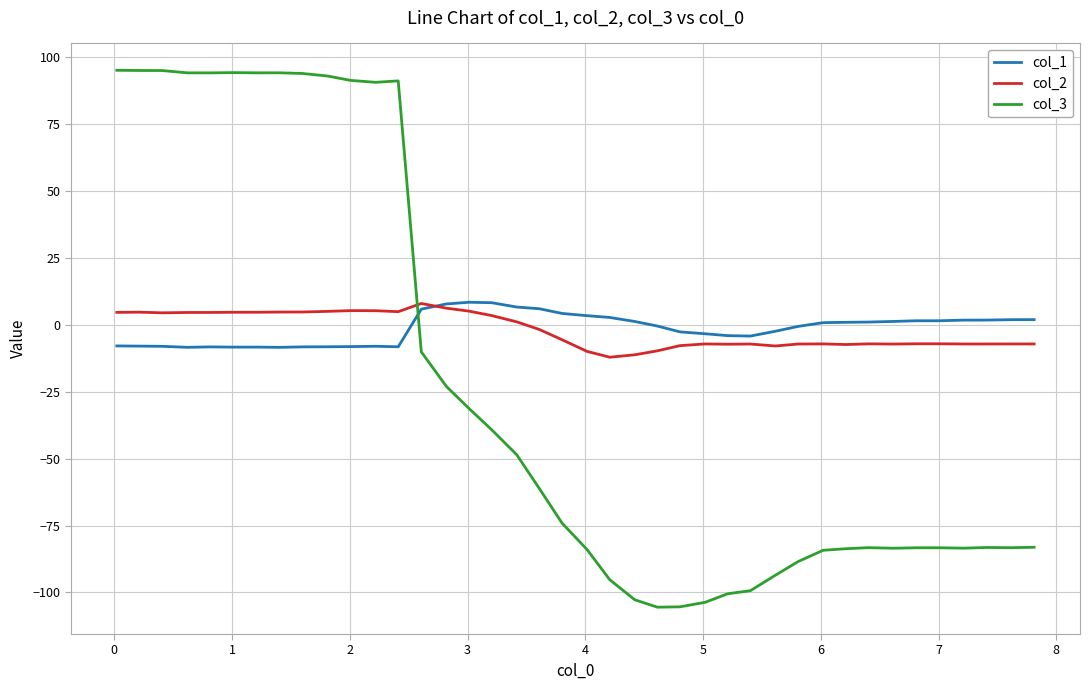

What is the minimum value for col_1?

-8.4